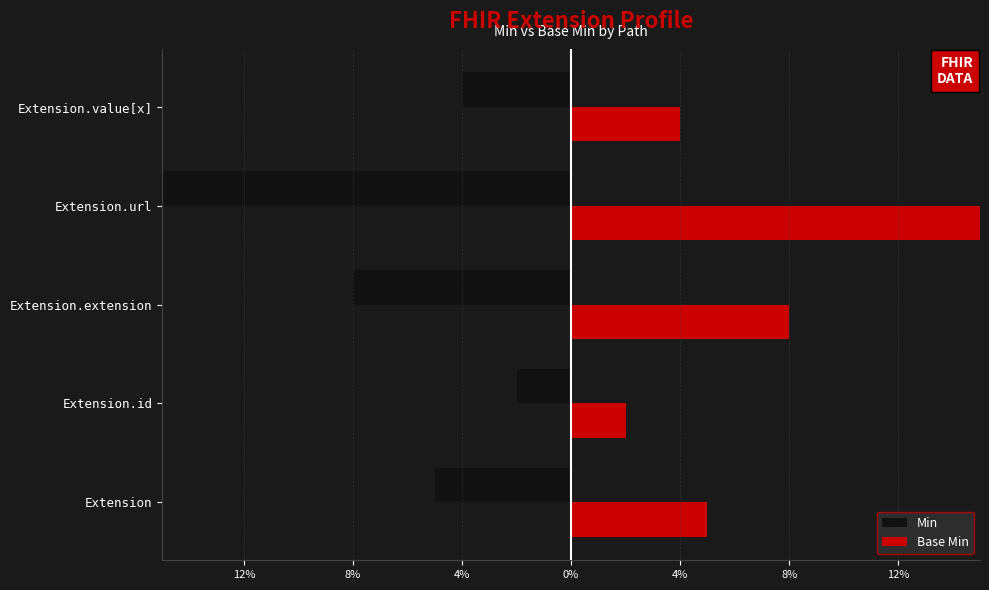

How many groups of bars are there?

5